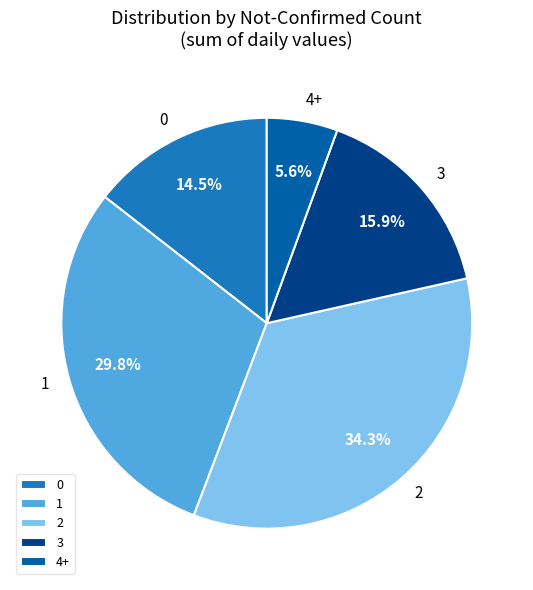

Rank the categories by value from highest to lowest.

2, 1, 3, 0, 4+